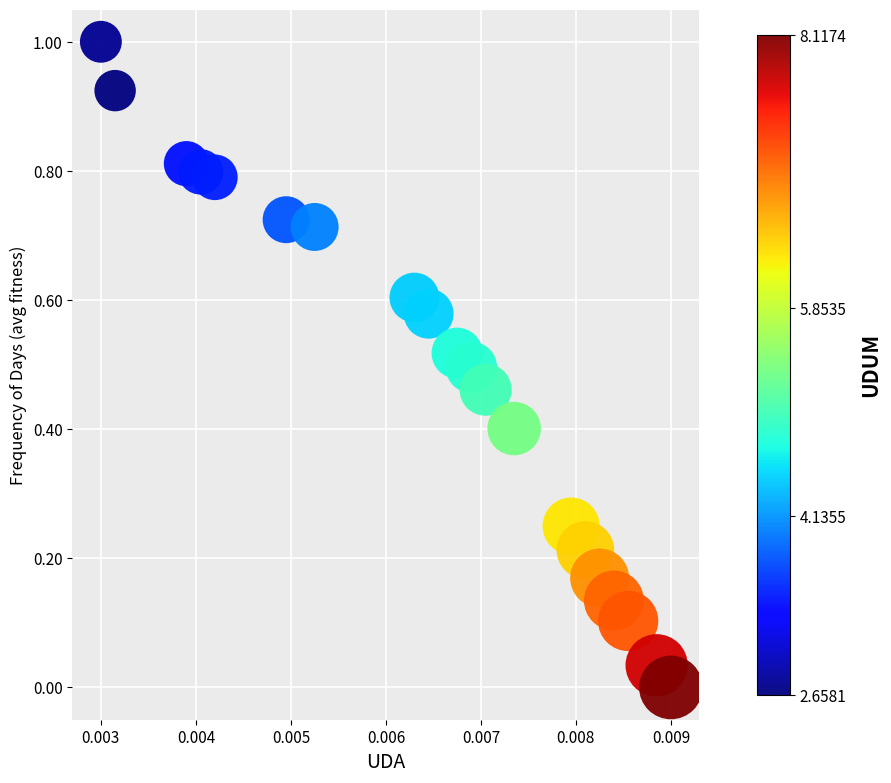

What is the range of Y values (max minus min)?

1.0